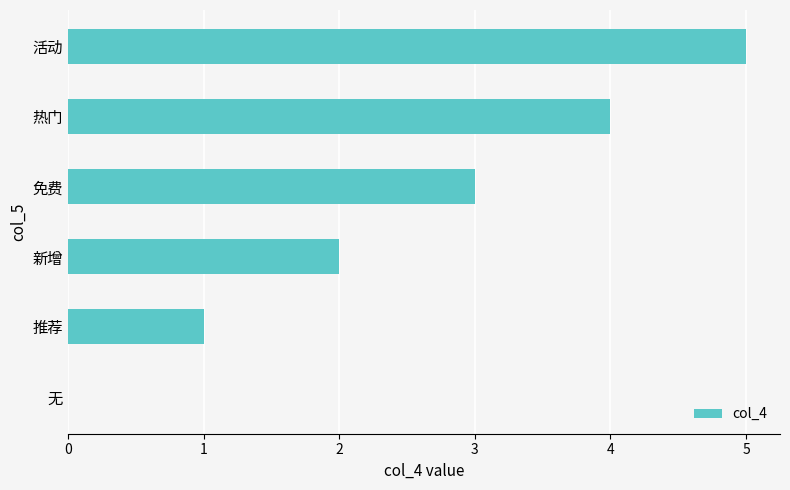

How many series are shown in this chart?

1